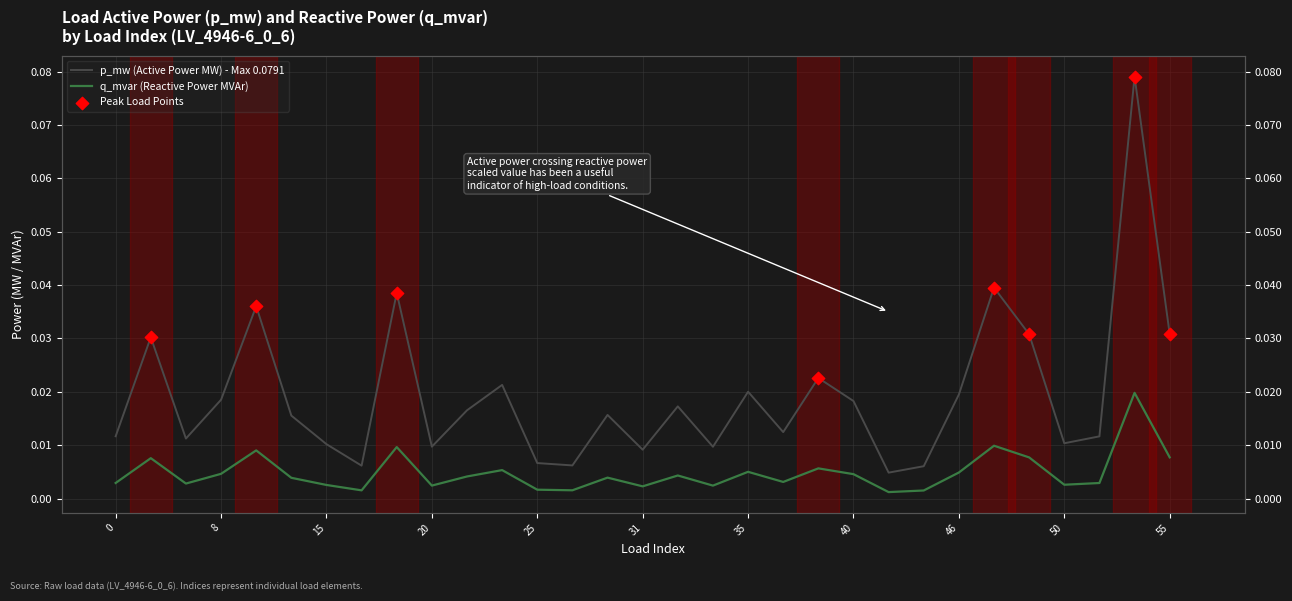

Which series has the largest total across all categories?

p_mw